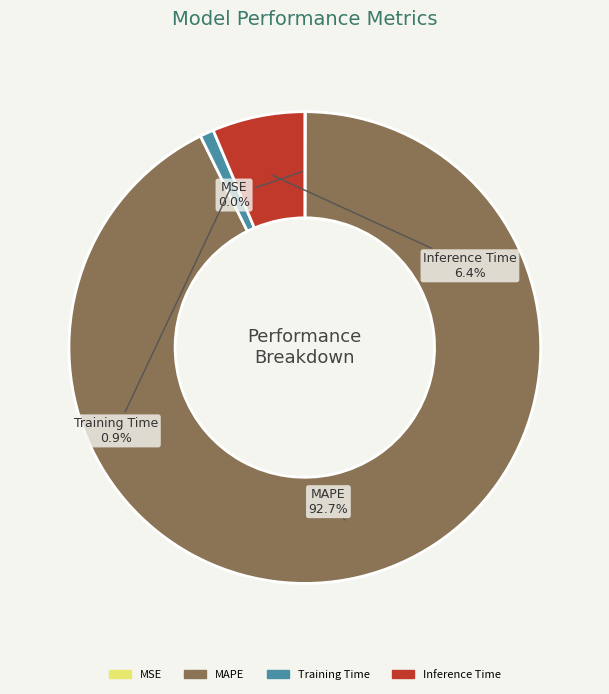

To the nearest percent, what portion does MAPE represent?

93%